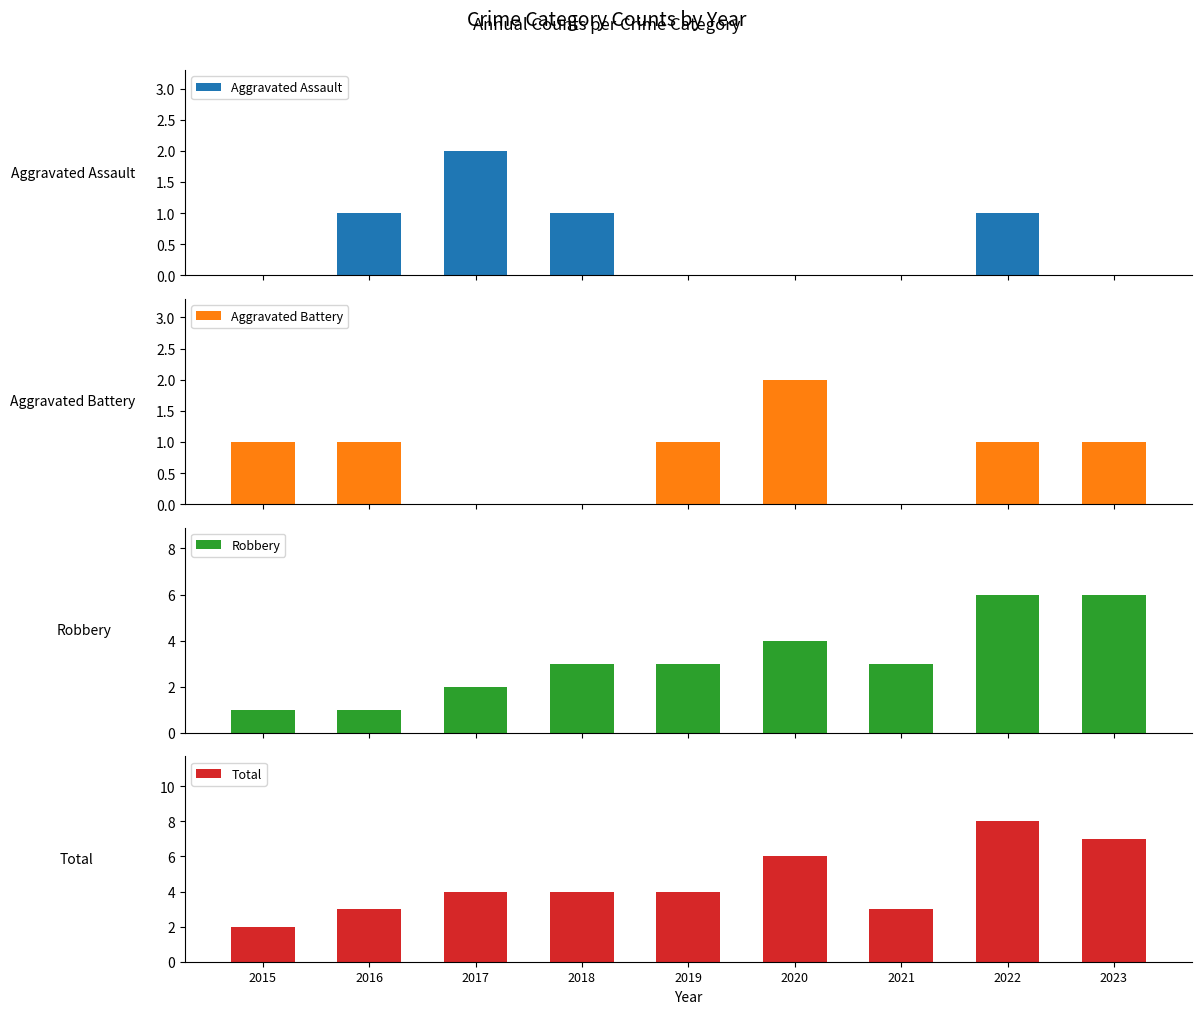

Which category has the highest value across all series?

2022